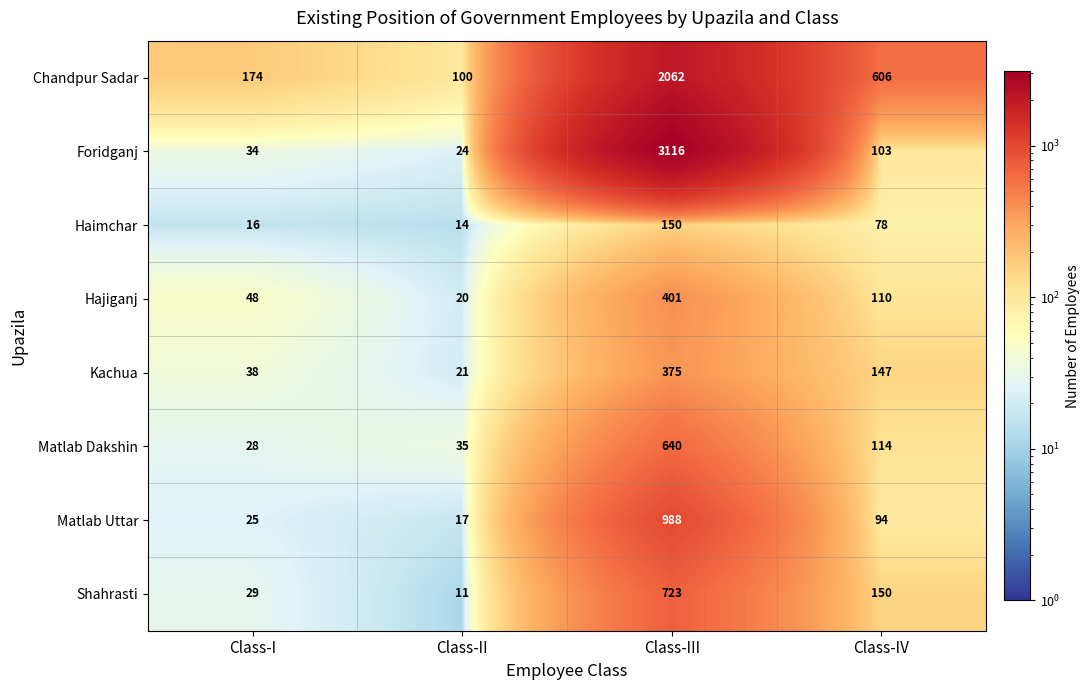

What is the difference between the Hajiganj values at Class-II and Class-III?

381